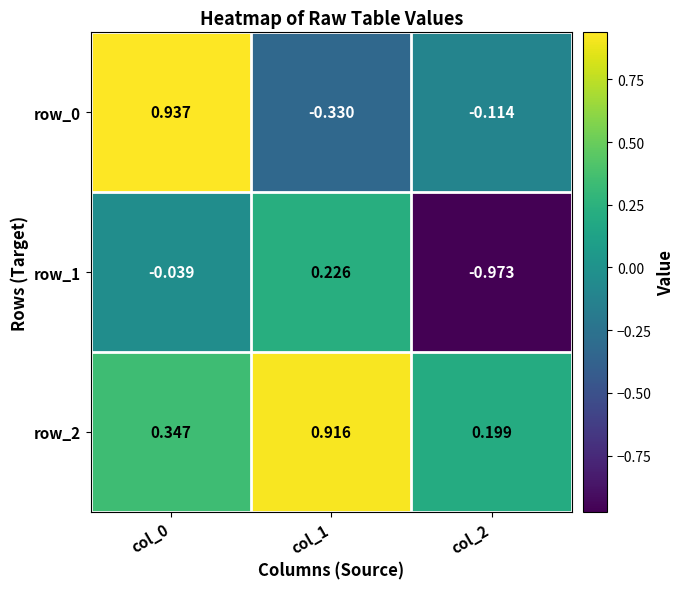

Is the value of row_1 at col_2 greater than the value of row_2 at col_0?

No